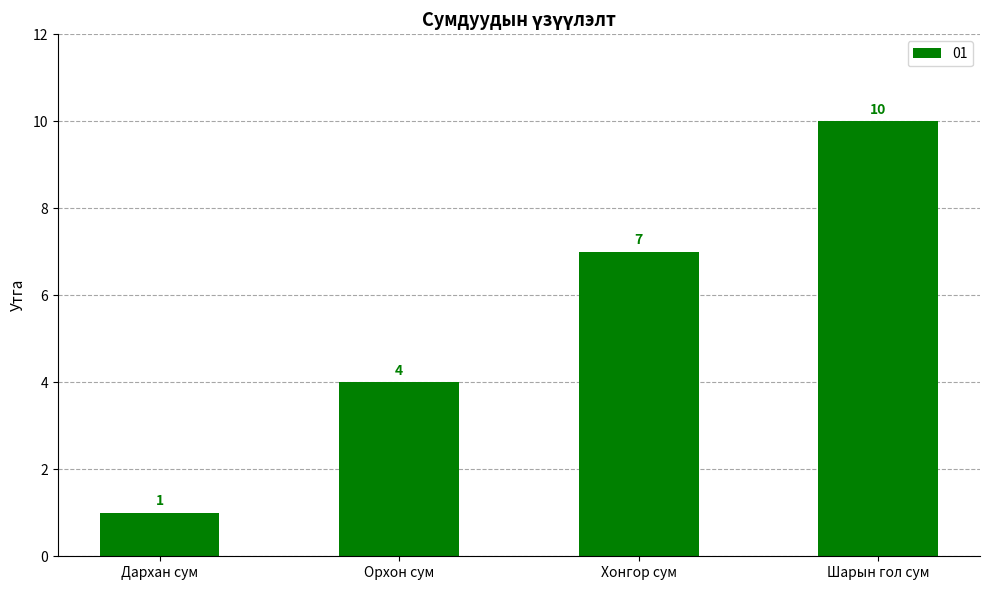

What is the maximum value shown in the chart?

10